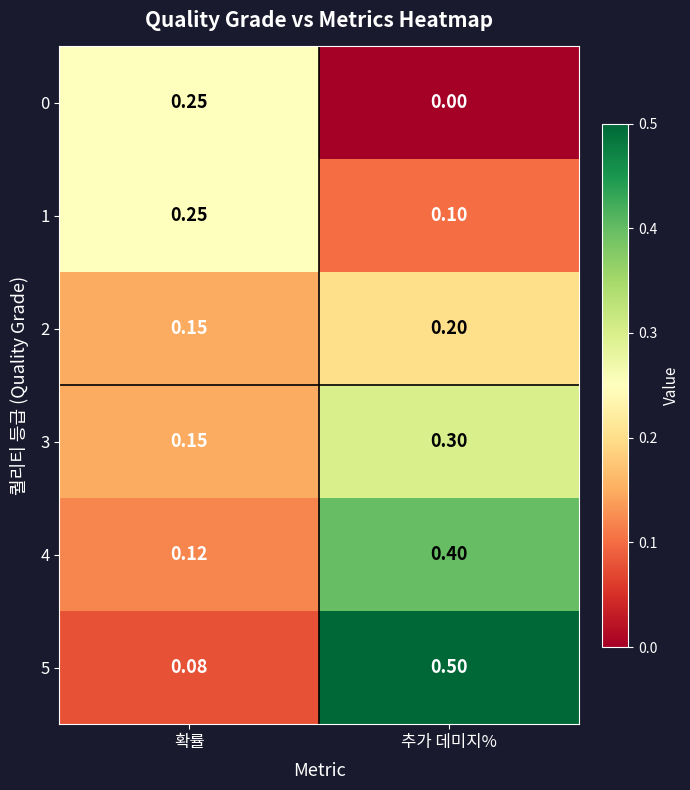

What is the spread (max minus min) of values at 확률?

0.2